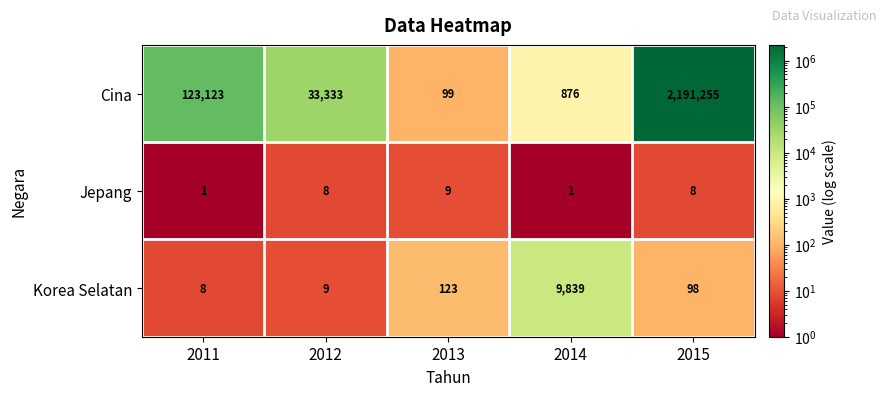

Which series has the largest total across all categories?

Cina